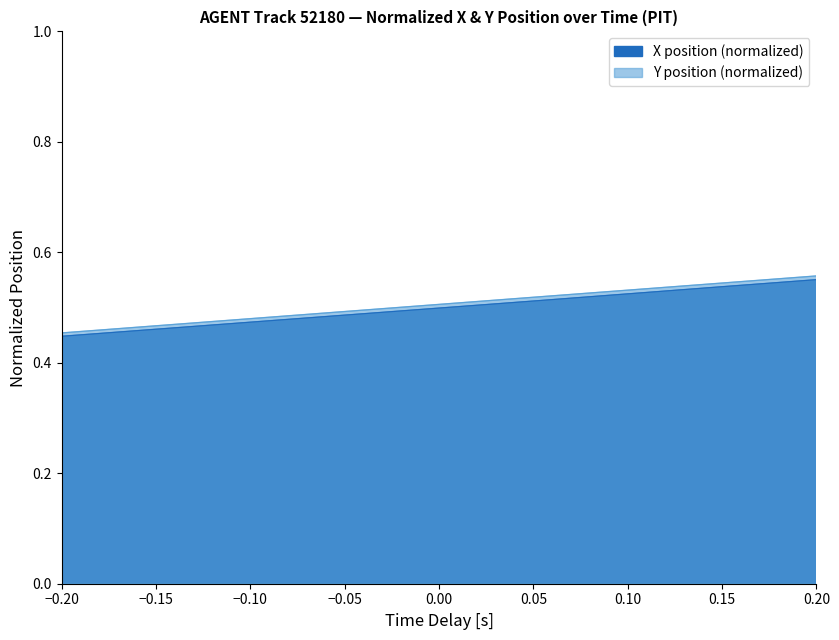

True or false: Y and X cross at least once.

False